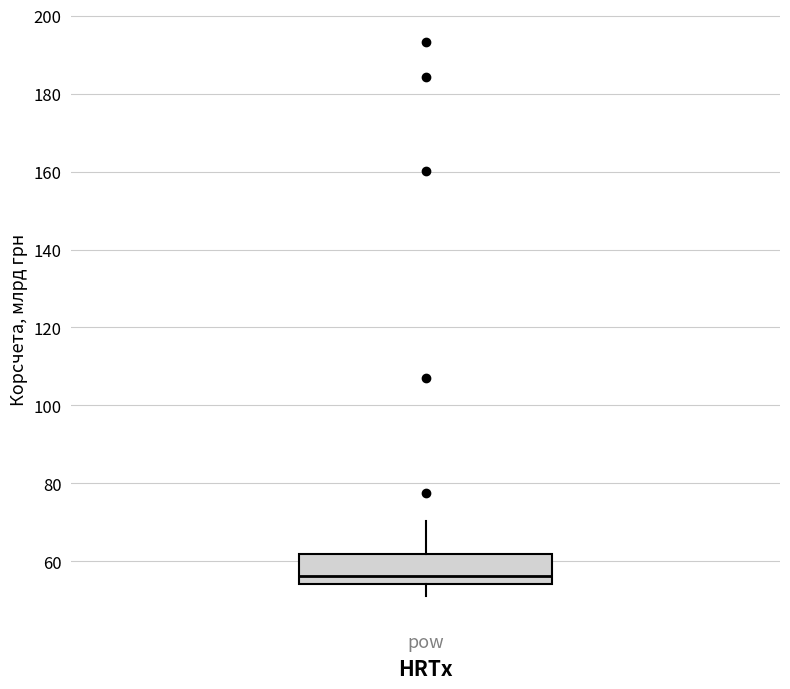

Transcribe this box plot: give where the median line is, the range the box spans, and where the two whiskers end, as read against the y-axis. The values are not printed on the chart, so give them approximately, as read against the axis.

median 56, box 54 to 62, whiskers 52 to 70